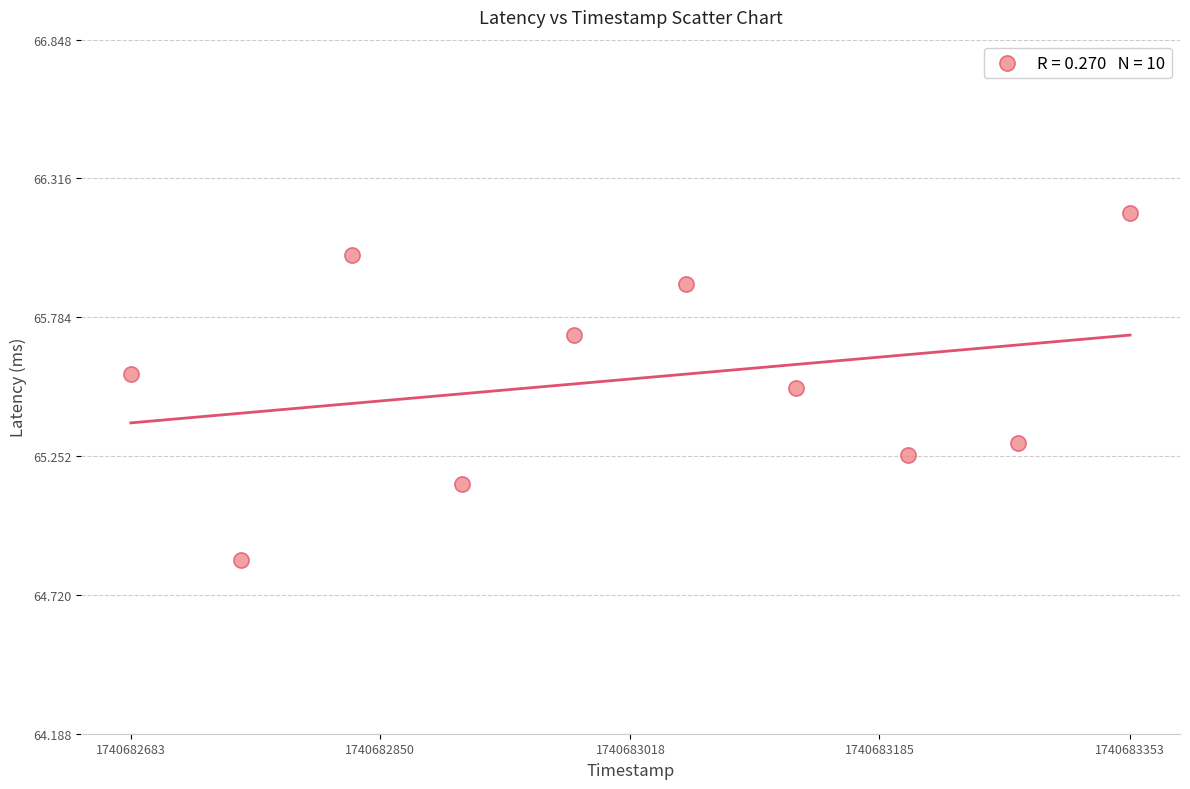

What is the average Y value?

65.5